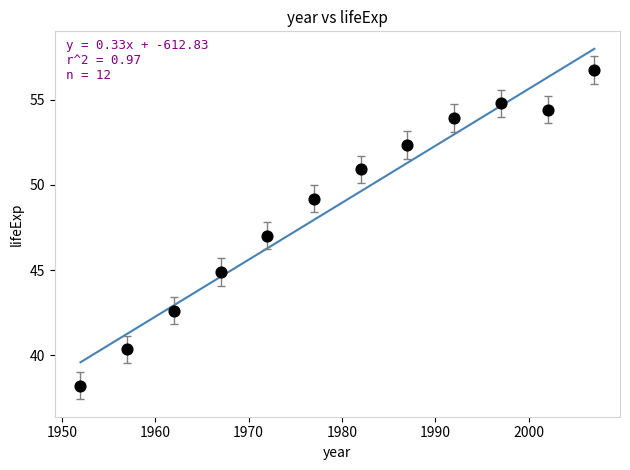

What is the range of Y values (max minus min)?

18.5